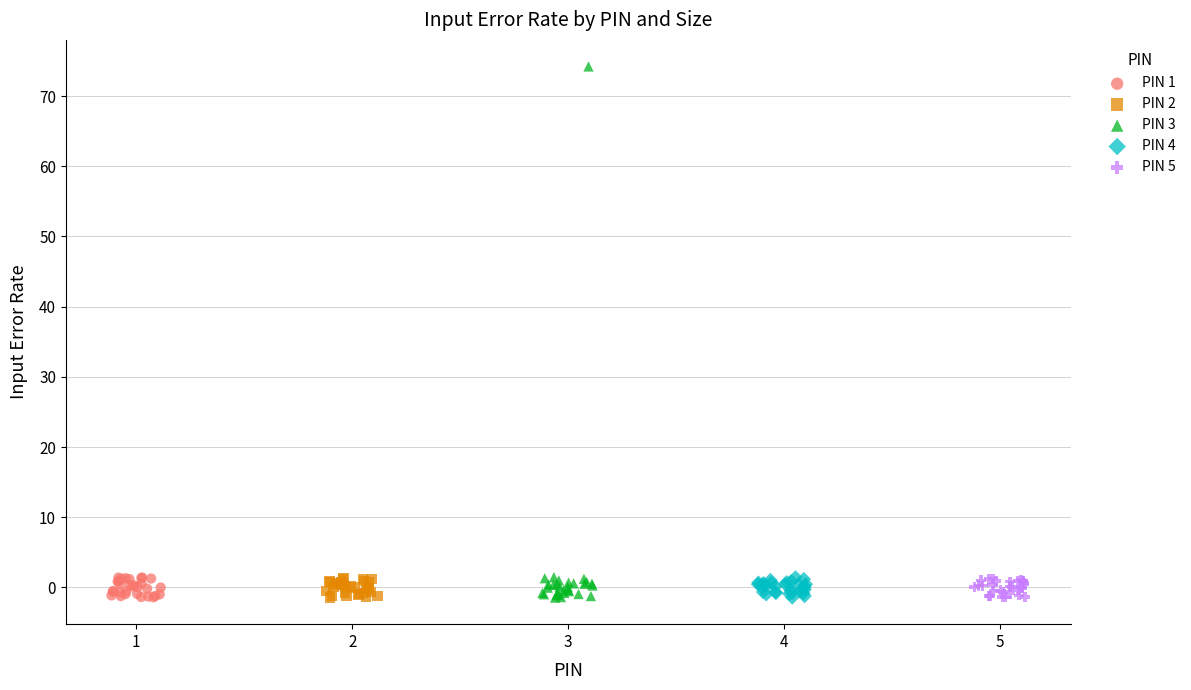

Which series has the widest spread of Y values?

PIN 3